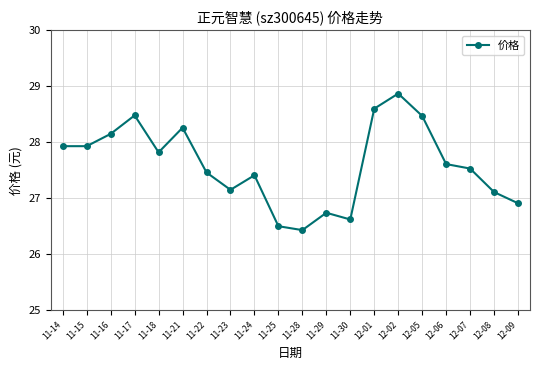

What is the label of the 15th point from the left?

12-02